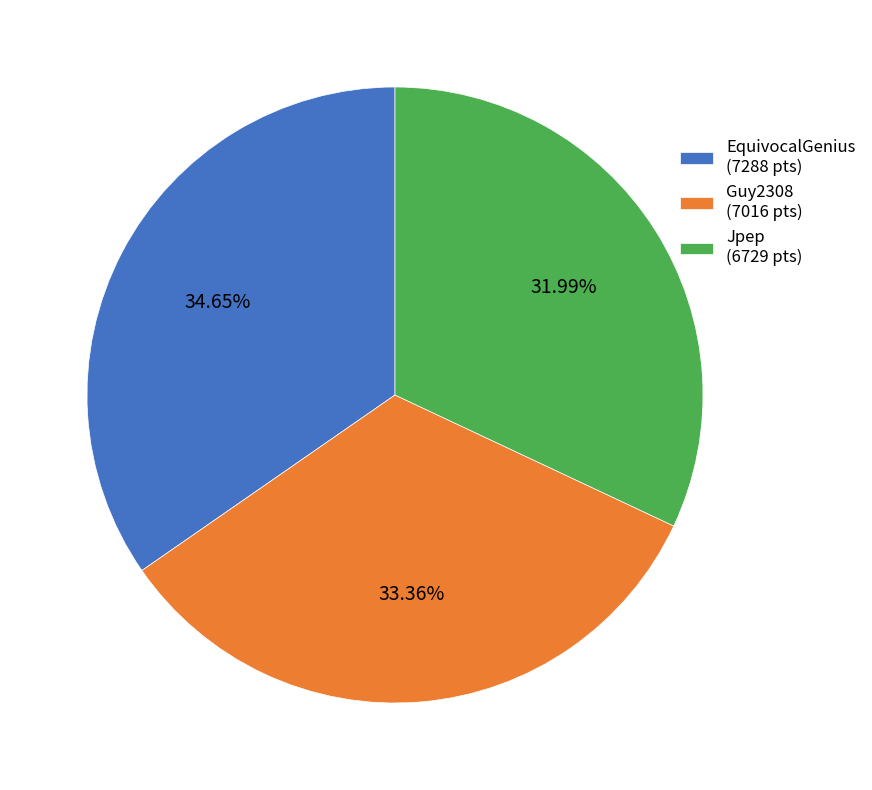

Count the number of slices in the pie.

3